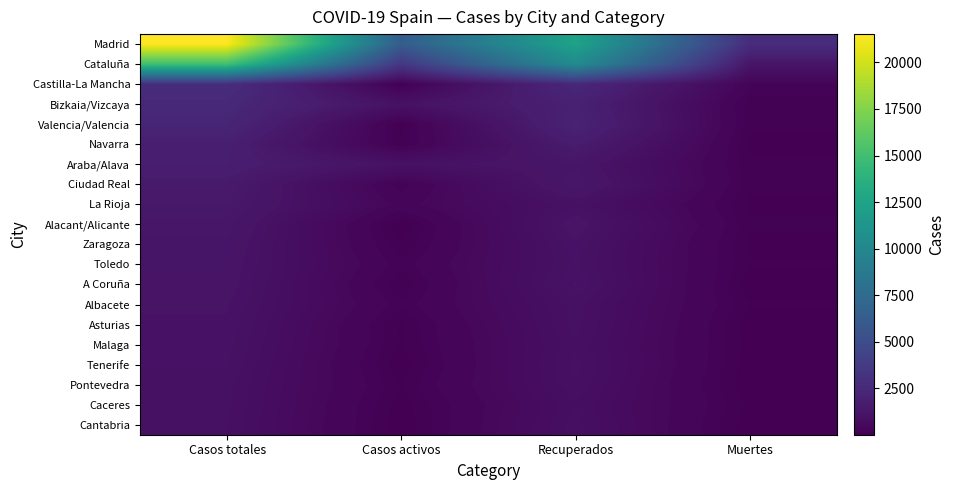

What is the minimum value shown in the chart?

9